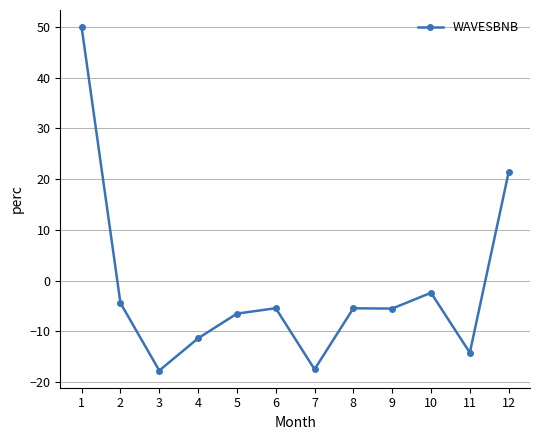

What value does the data have at 12?

21.3